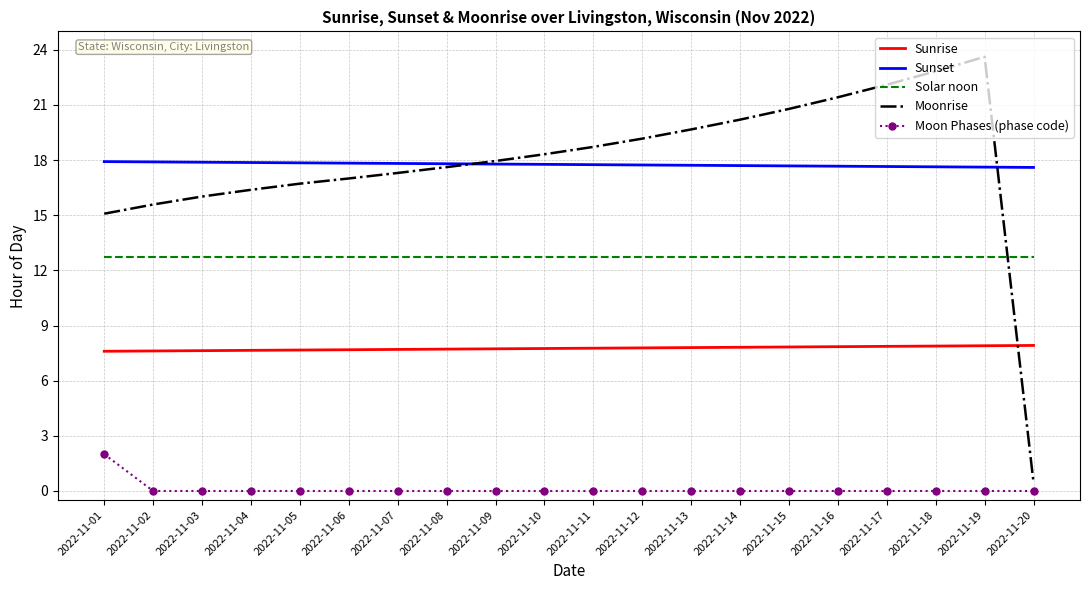

How many categories are shown in the chart?

20